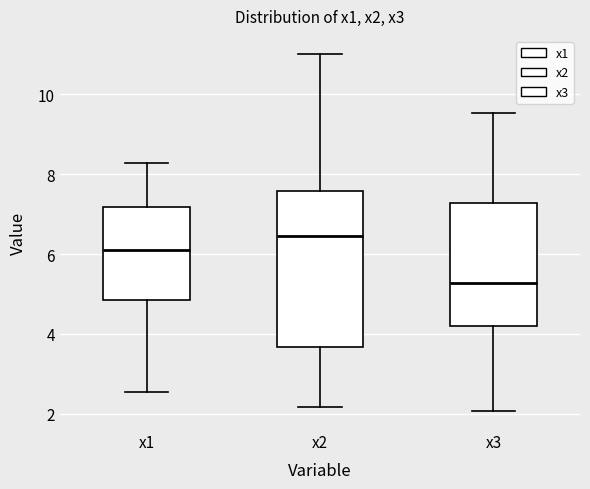

Which box is the tallest, from its lower edge to its upper edge?

x2